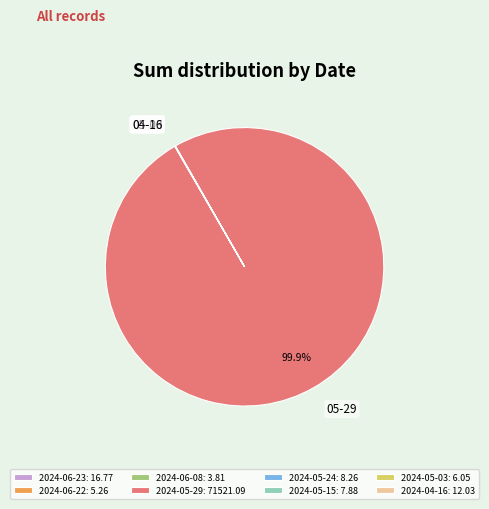

Is there any slice that represents more than half of the pie?

Yes